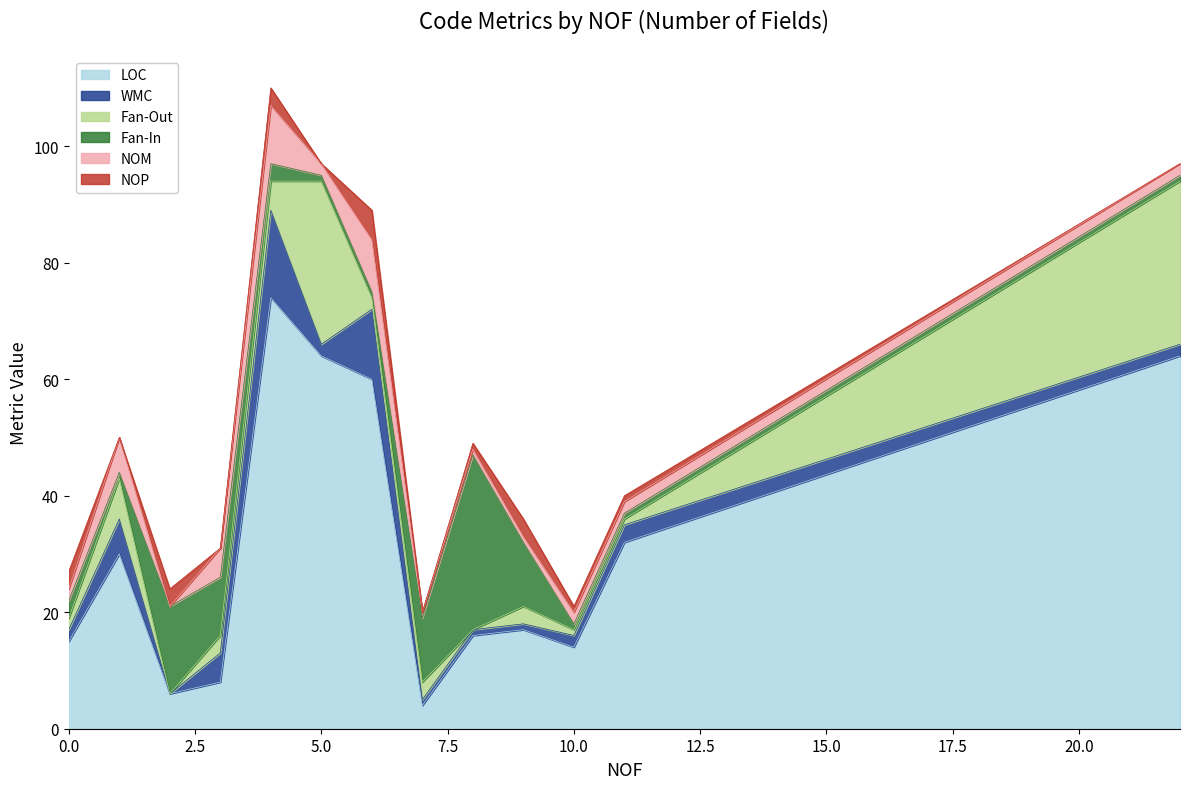

What is the difference between the second highest and minimum values in the NOP series?

3